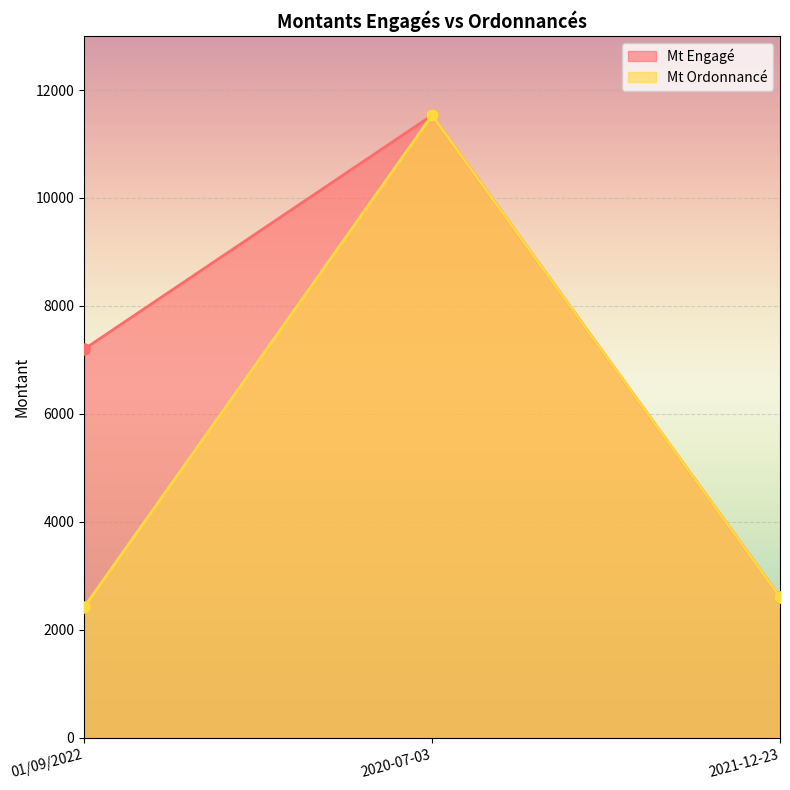

How many data points in Mt Engagé are less than 7200?

1